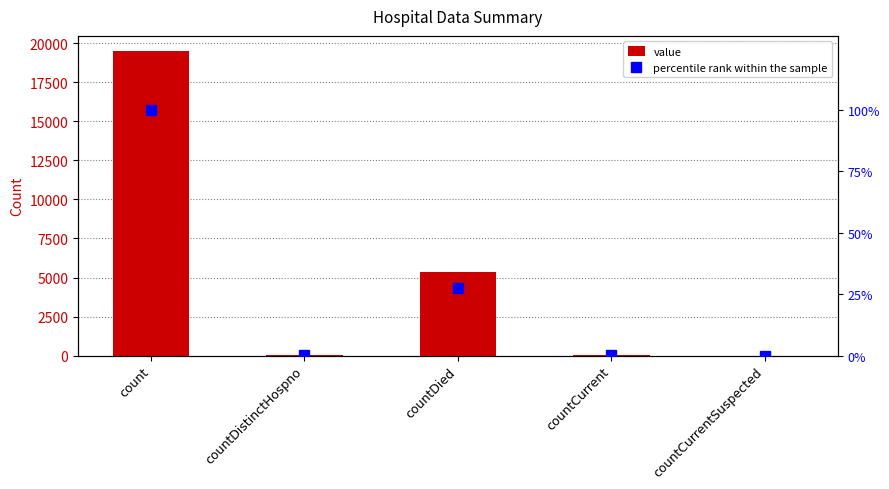

Which category has the highest value across all series?

count